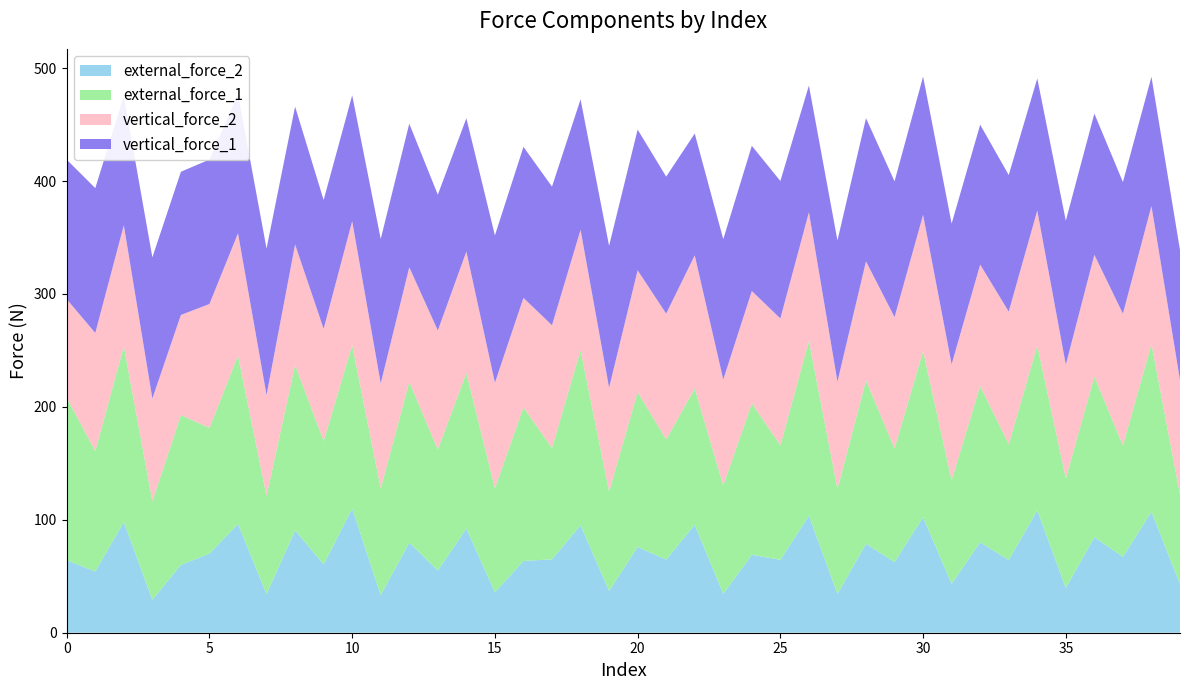

Reading left to right, extract all data points from this chart.

external_force_2: 0=64.2	1=54.2	2=98.0	3=29.1	4=60.1	5=70.1	6=96.4	7=34.2	8=90.7	9=60.5	10=110.0	11=33.4	12=79.8	13=55.1	14=92.3	15=35.8	16=63.6	17=65.0	18=95.2	19=37.0	20=75.9	21=64.8	22=95.6	23=34.4	24=69.0	25=64.6	26=103.7	27=34.4	28=78.8	29=62.6	30=102.3	31=43.3	32=80.2	33=64.4	34=108.4	35=39.7	36=84.6	37=67.2	38=107.1	39=43.1
external_force_1: 0=143.9	1=106.6	2=155.9	3=87.4	4=132.8	5=111.3	6=149.2	7=87.0	8=146.5	9=109.3	10=144.7	11=94.5	12=142.5	13=107.2	14=137.8	15=92.2	16=136.0	17=98.7	18=155.1	19=88.2	20=137.2	21=106.4	22=120.8	23=96.1	24=134.2	25=101.6	26=154.9	27=93.0	28=144.7	29=100.8	30=147.2	31=91.8	32=138.4	33=102.6	34=146.1	35=97.1	36=142.3	37=98.7	38=148.6	39=79.3
vertical_force_2: 0=87.3	1=104.6	2=107.0	3=90.9	4=88.5	5=109.8	6=108.2	7=89.3	8=106.6	9=99.4	10=109.8	11=92.9	12=101.4	13=105.4	14=107.4	15=93.3	16=97.0	17=108.6	18=106.6	19=91.7	20=107.8	21=111.4	22=117.8	23=93.7	24=99.4	25=112.2	26=113.8	27=95.0	28=105.4	29=116.2	30=120.6	31=102.6	32=107.4	33=117.4	34=119.4	35=100.6	36=107.8	37=116.6	38=122.2	39=101.4
vertical_force_1: 0=123.5	1=128.3	2=114.4	3=125.0	4=126.8	5=127.9	6=123.2	7=129.7	8=122.1	9=114.1	10=111.5	11=127.9	12=127.2	13=120.3	14=118.1	15=130.5	16=133.7	17=122.8	18=115.5	19=125.7	20=124.6	21=121.3	22=107.9	23=124.3	24=128.6	25=121.7	26=112.2	27=125.0	28=126.8	29=120.3	30=122.4	31=124.6	32=123.9	33=121.0	34=117.0	35=127.5	36=125.0	37=116.6	38=114.4	39=115.1